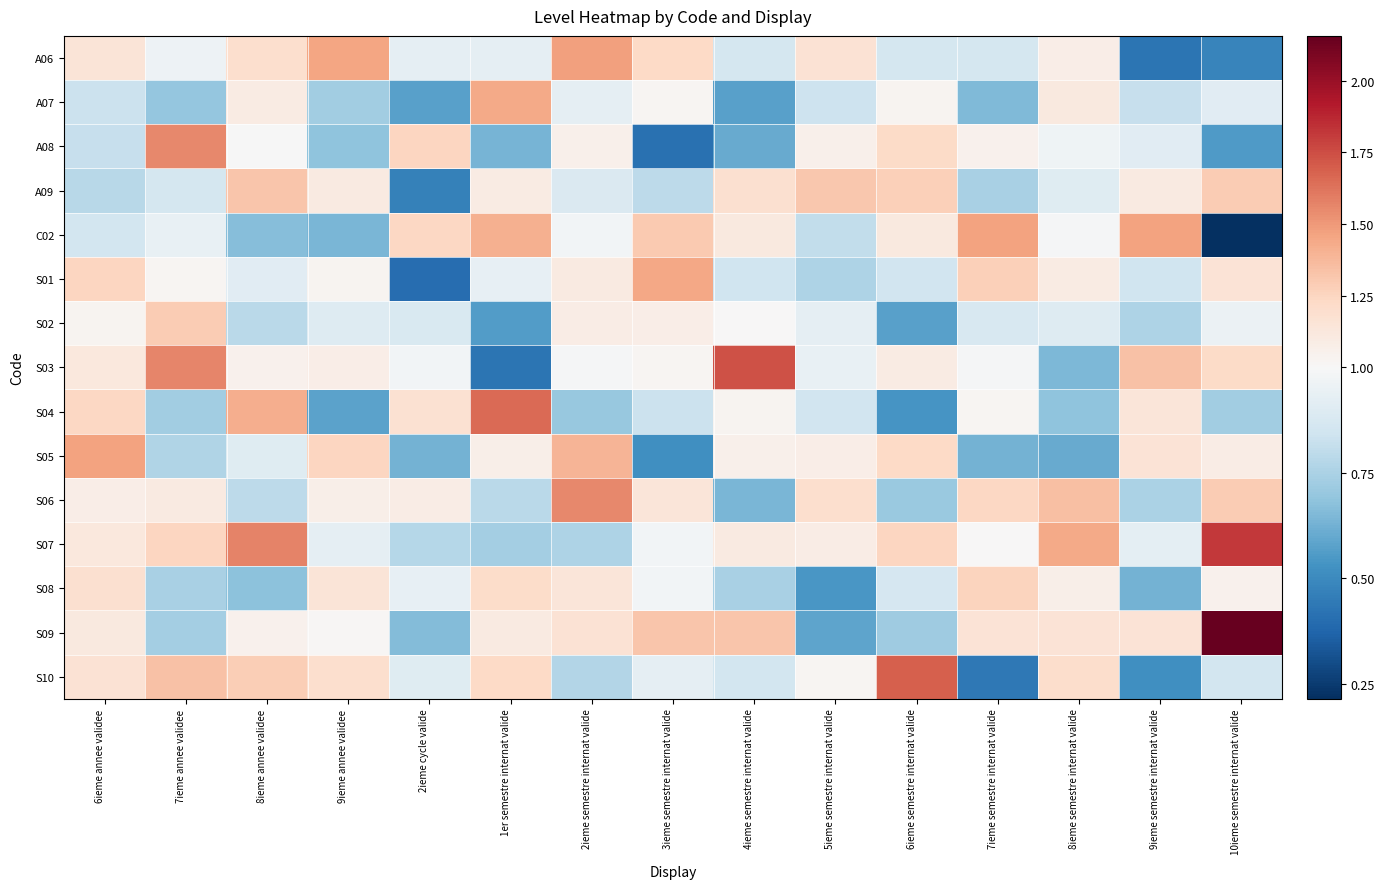

Between 6ieme semestre internat valide and 9ieme semestre internat valide, which series saw the biggest shift?

S10